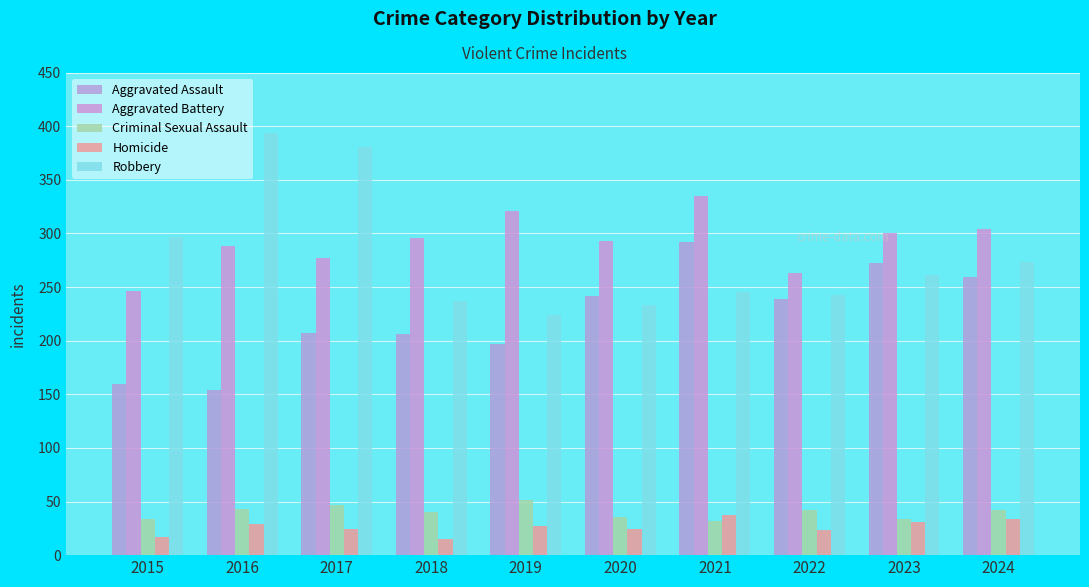

What is the spread (max minus min) of values at 2020?

269